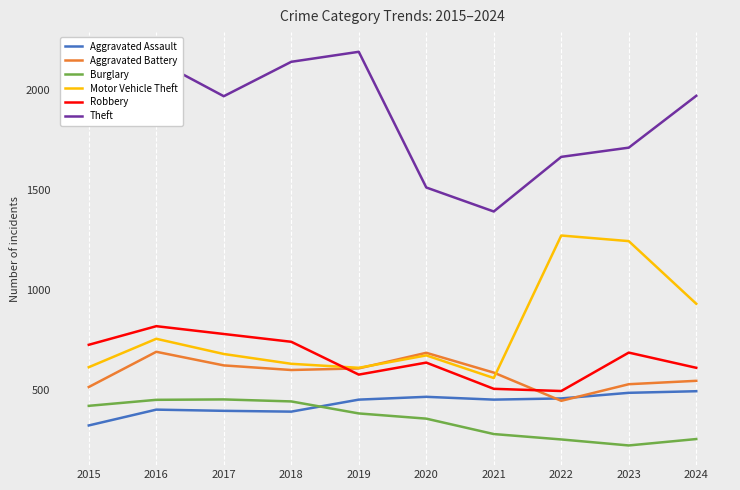

Count the number of data series in this chart.

6